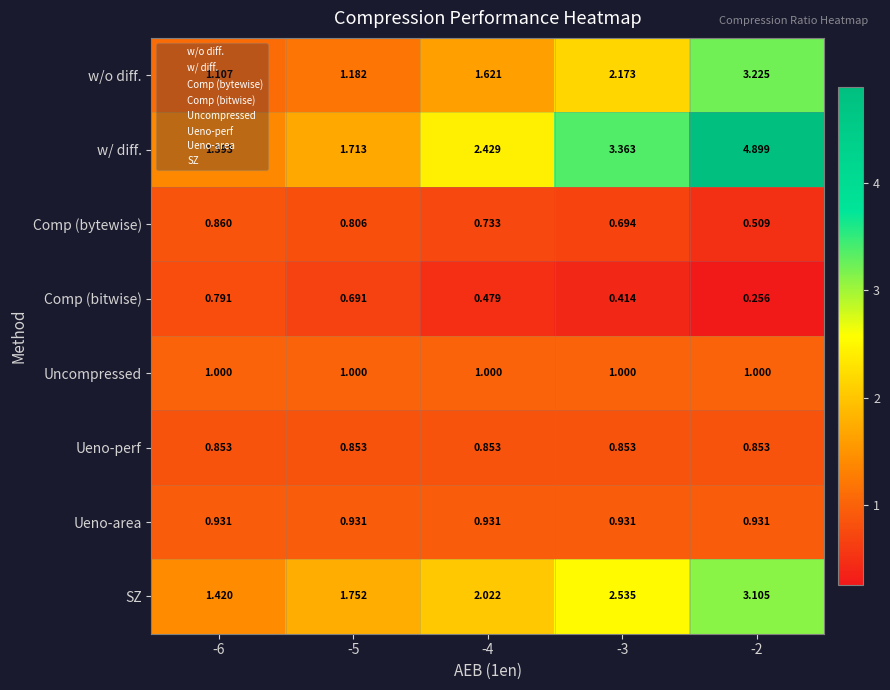

What is the spread (max minus min) of values at -6?

0.6